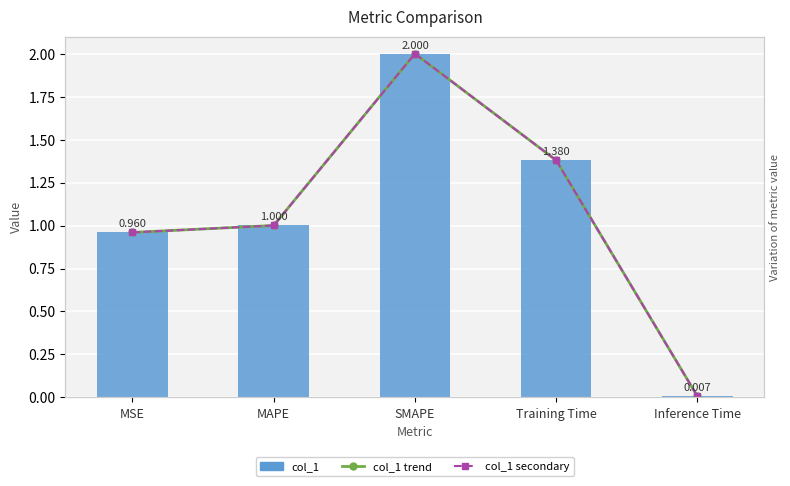

True or false: col_1 secondary has a value of 0.0 at Inference Time.

True